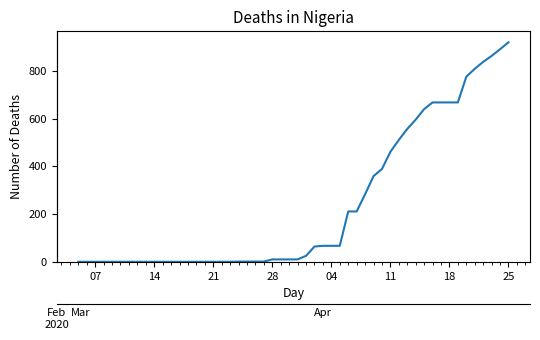

Reading left to right, transcribe all the data shown in this chart.

0	0	0	0	0	0	0	1	1	1	1	10	10	10	10	25	64	67	67	67	211	211	283	359	389	461	511	557	596	640	668	668	668	668	776	809	838	863	891	920